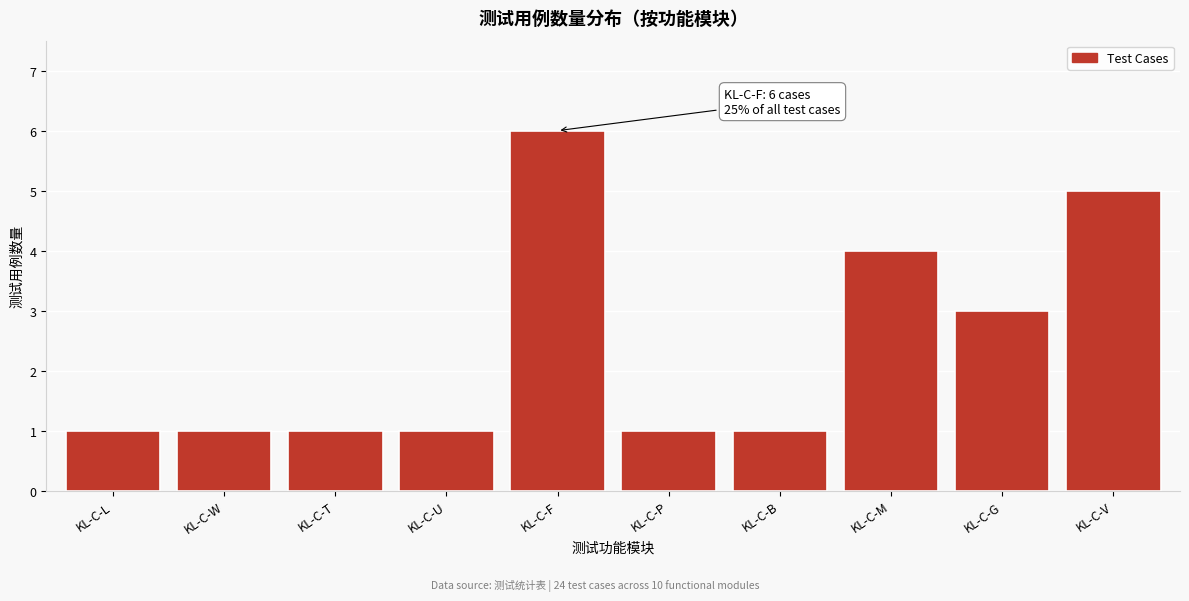

Reading left to right, extract all data points from this chart.

1	1	1	1	6	1	1	4	3	5